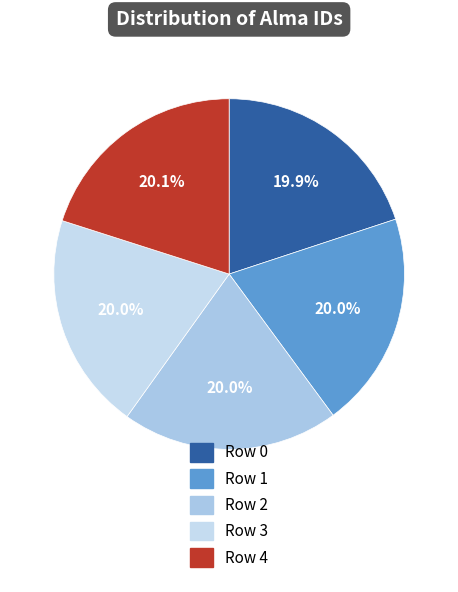

To the nearest percent, what is the combined percentage of Row 1 and Row 4?

40%